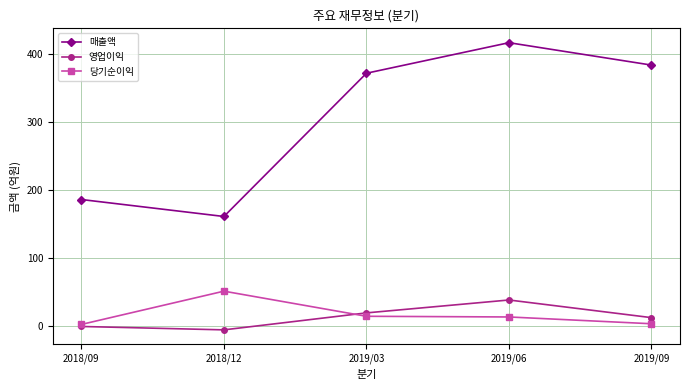

The value of 매출액 at 2019/03 is 604. True or false?

False